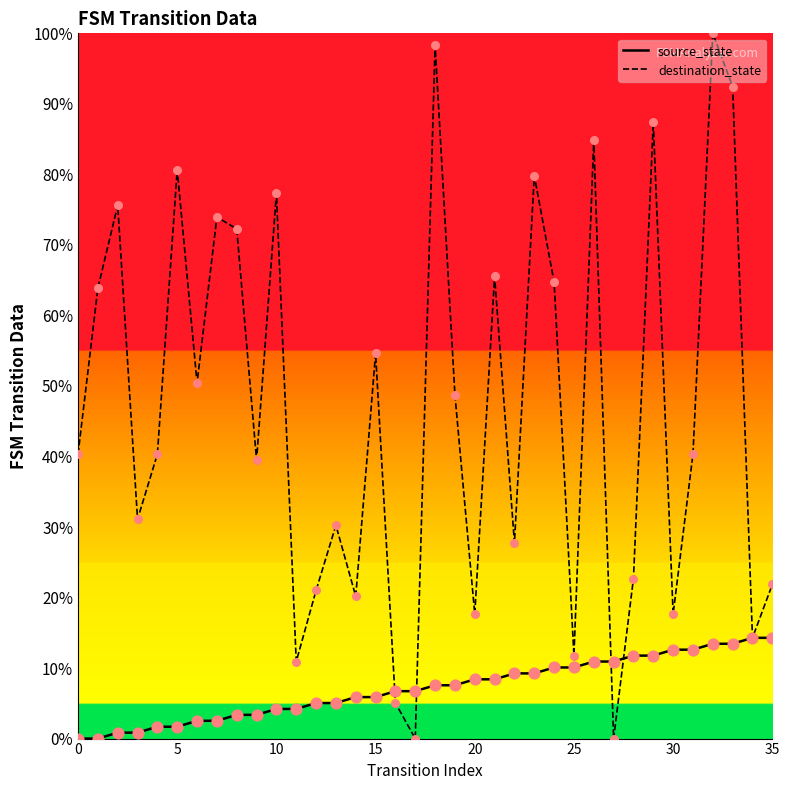

Is the value of destination_state at 33 greater than the value of source_state at 30?

Yes